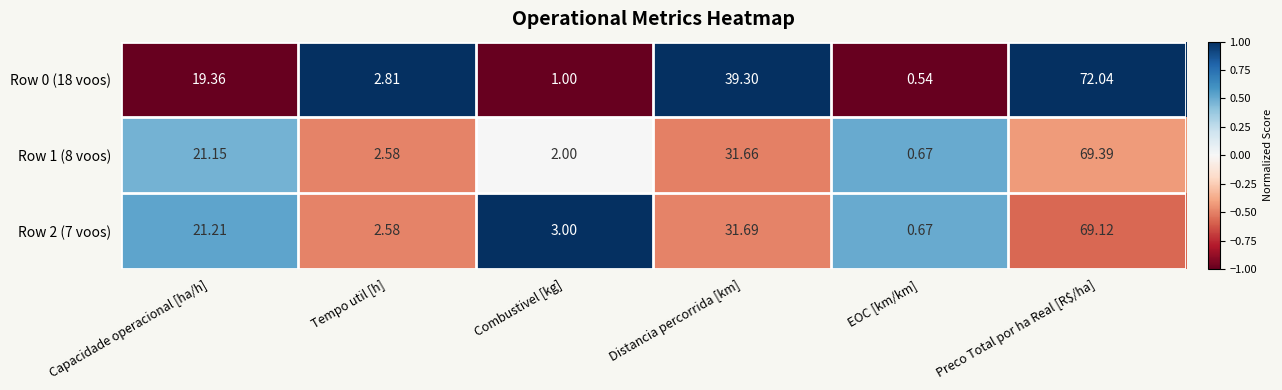

List the series in order of their peak value, highest first.

Row 0 (18 voos), Row 1 (8 voos), Row 2 (7 voos)